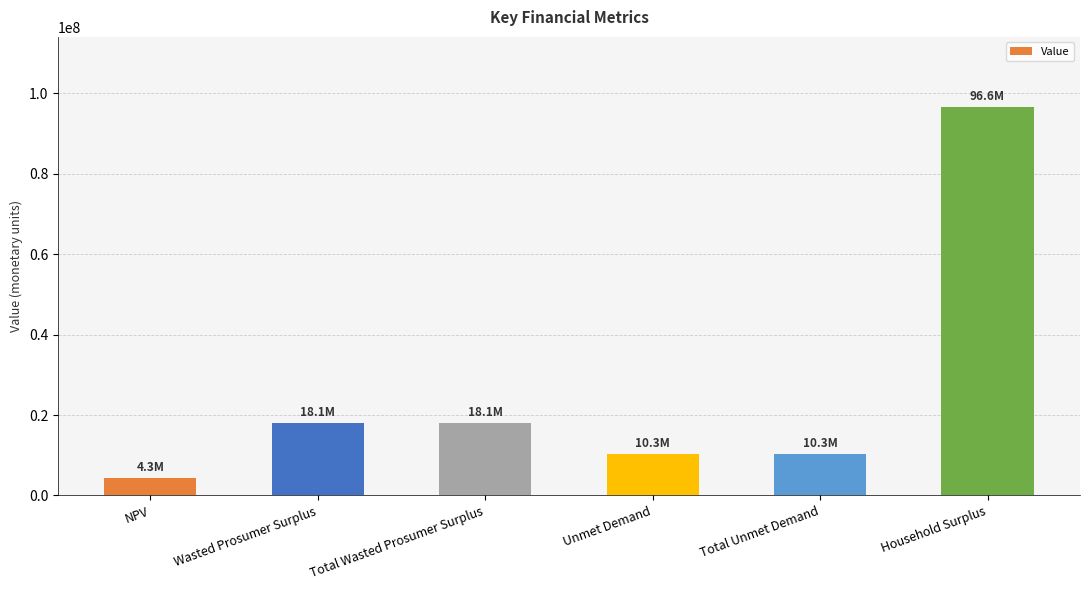

Is it true that the value at Wasted Prosumer Surplus is 18094762.7?

True